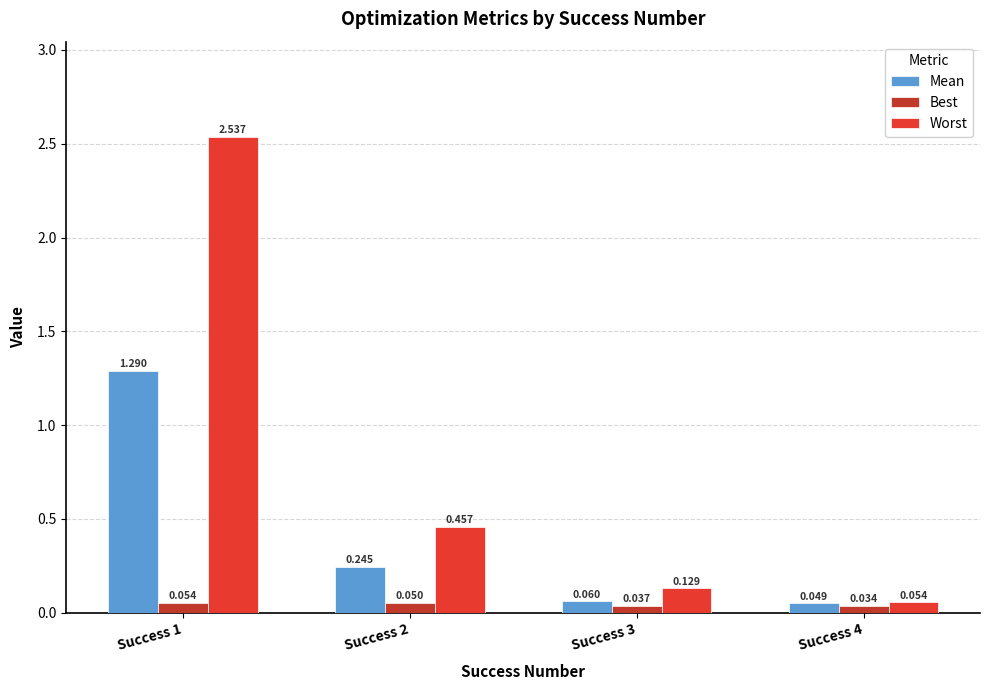

Which series has the largest total across all categories?

Worst